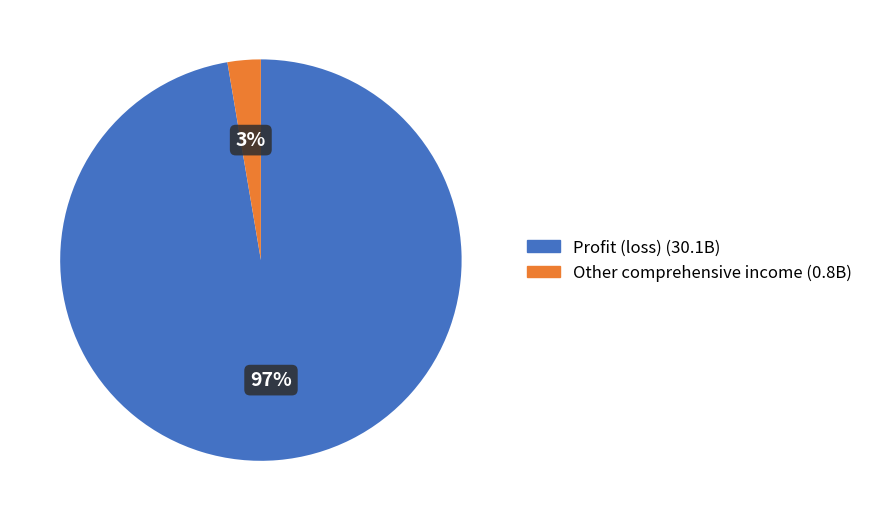

How many segments does this pie chart have?

2